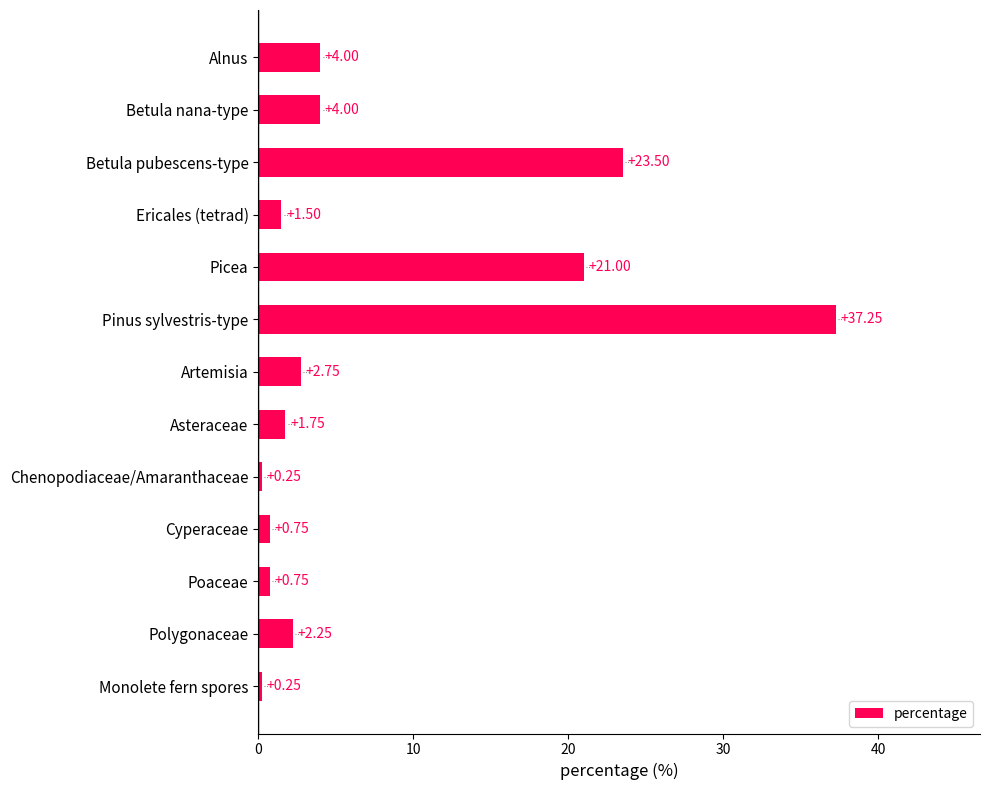

What is the label of the 10th bar from the top?

Cyperaceae